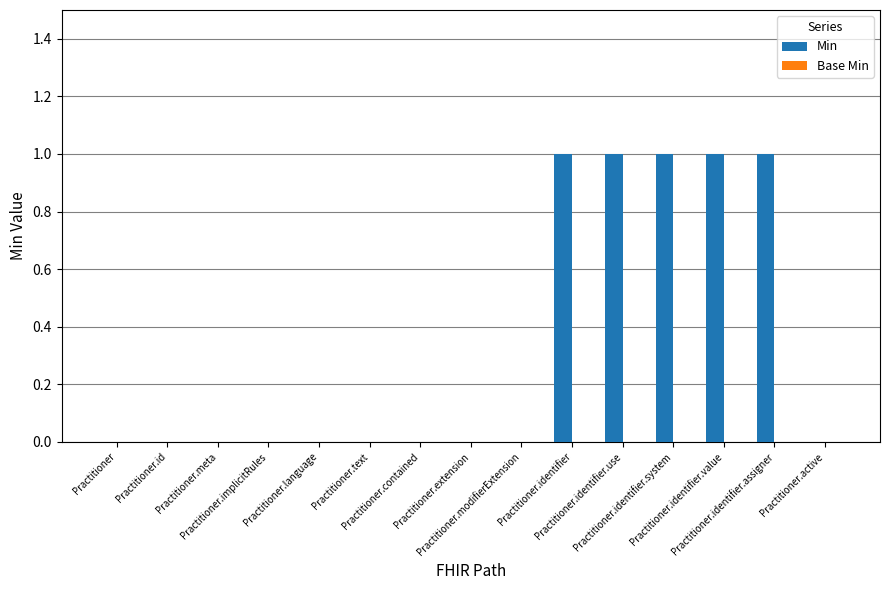

What is the sum of all values?

5